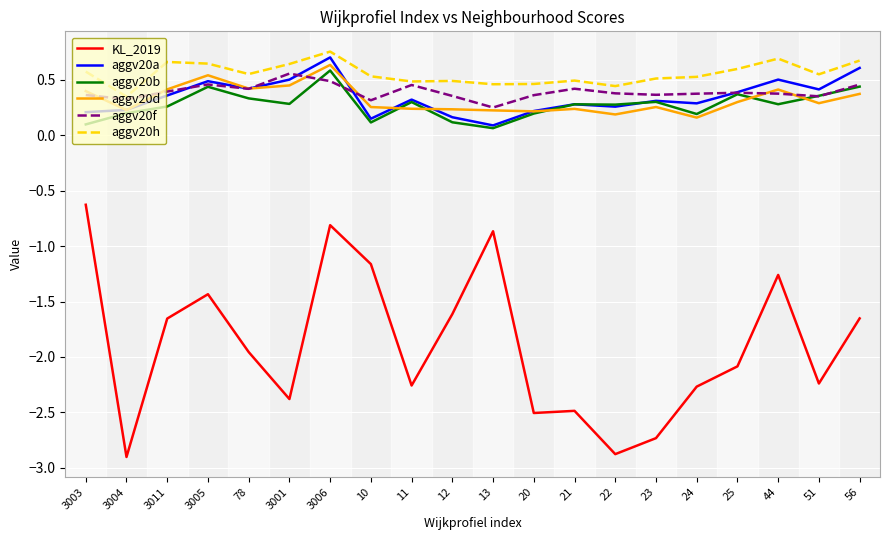

Is this an area chart (filled region under the line)?

No